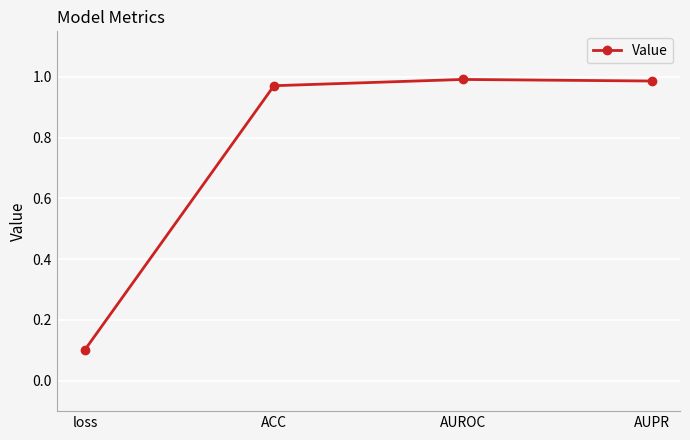

Count the number of data series in this chart.

1